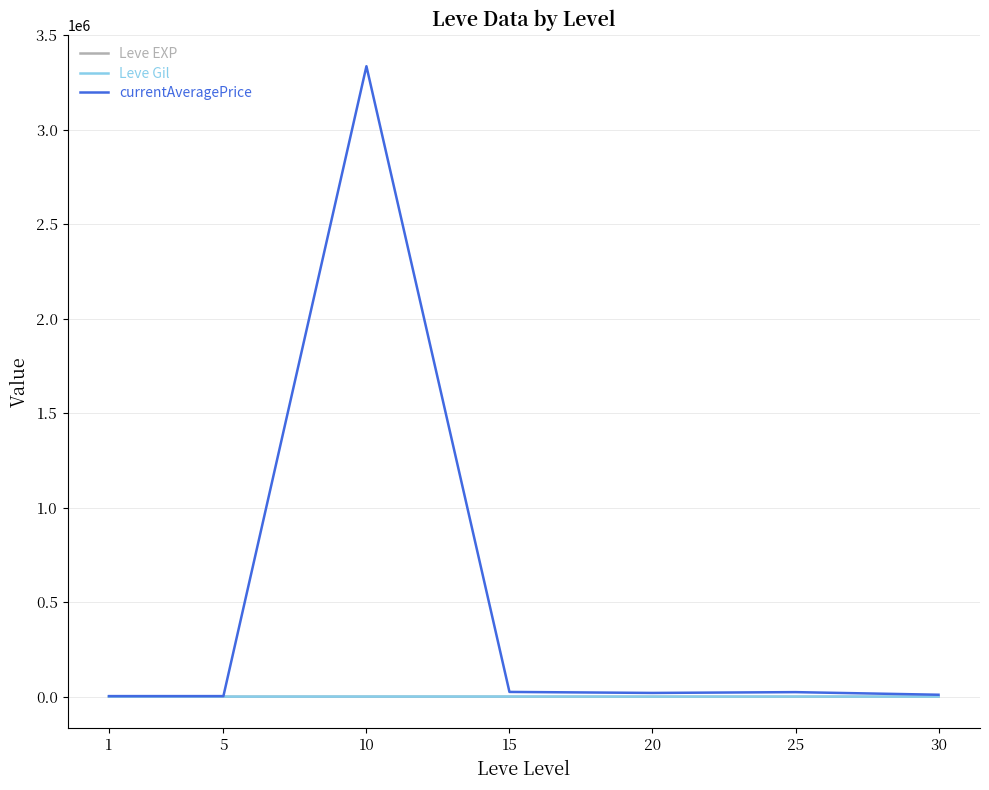

Which series has the widest spread of values?

currentAveragePrice